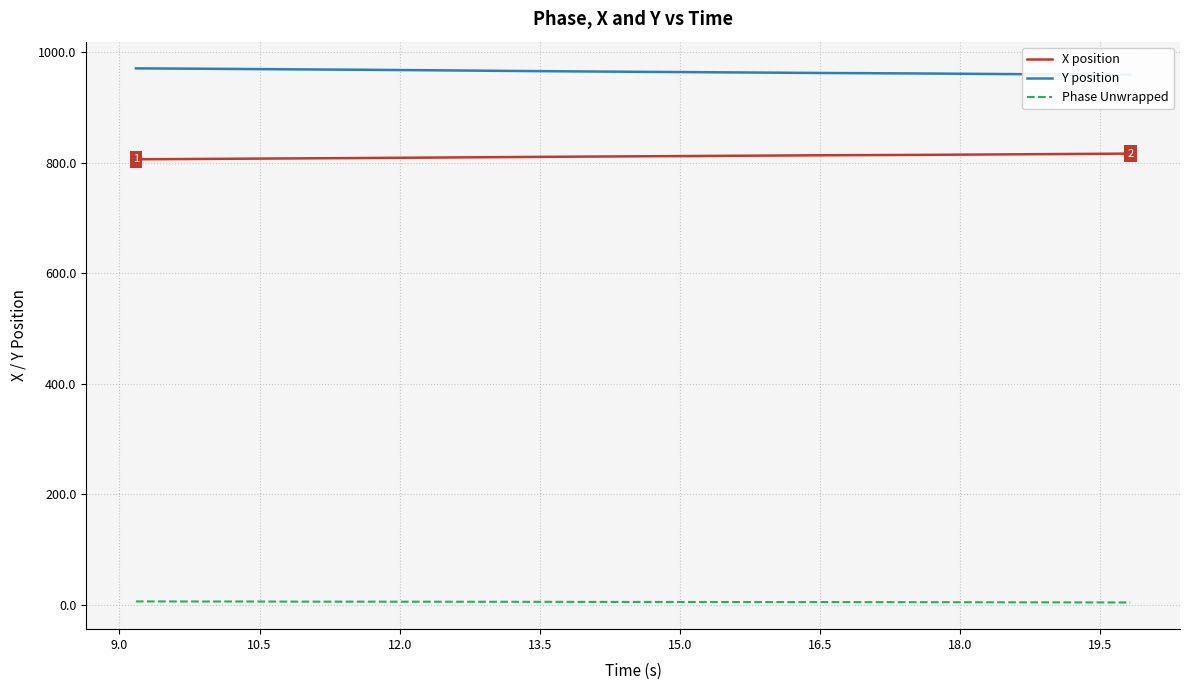

True or false: Phase Unwrapped and X position intersect in this chart.

False